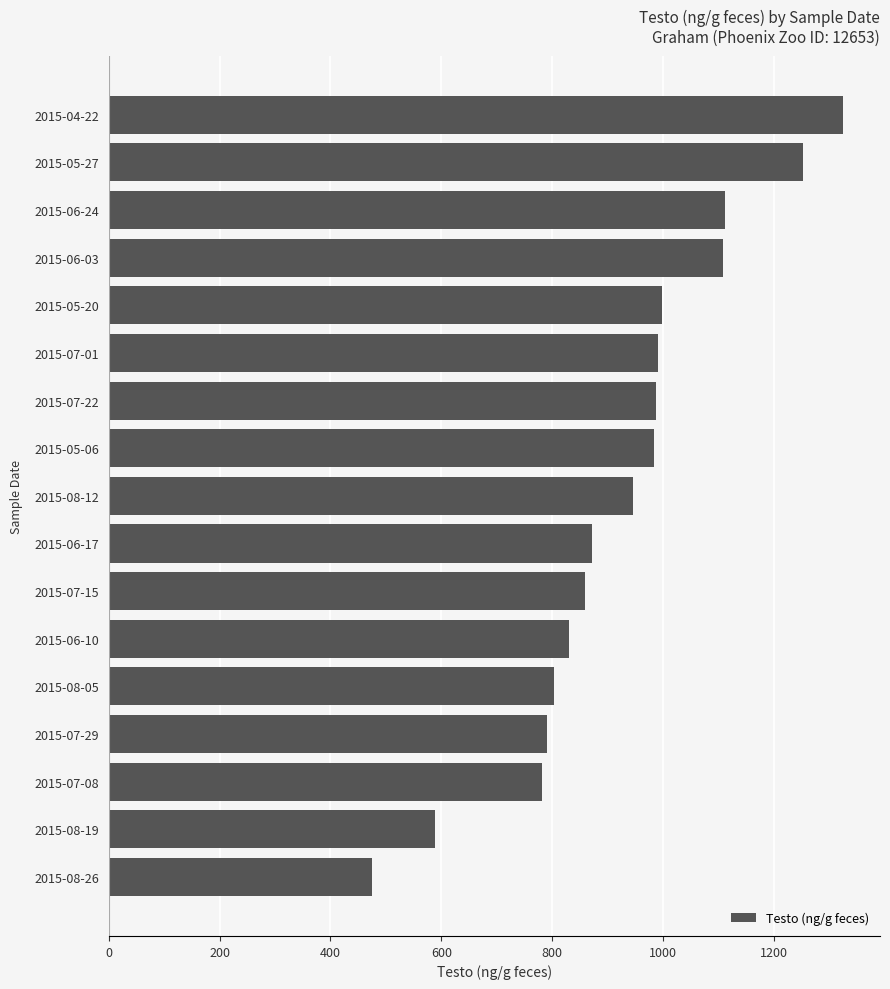

The value at 2015-08-05 is 438.8. True or false?

False